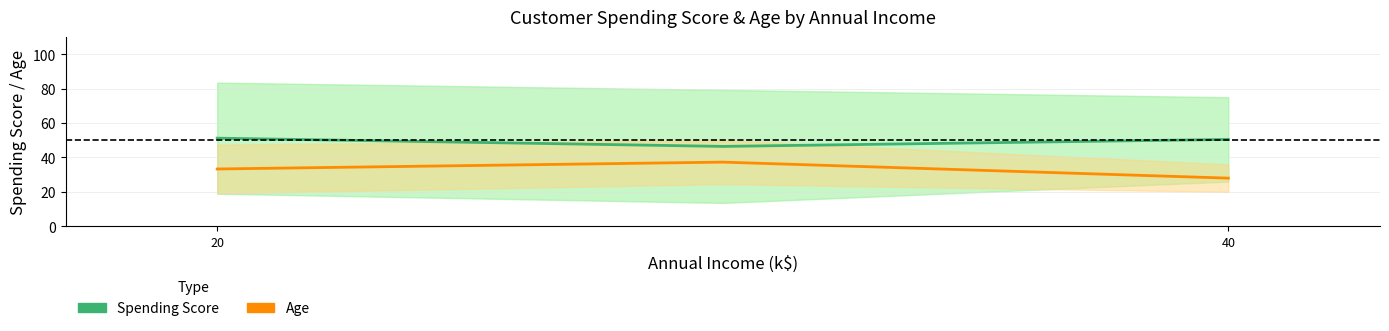

What is the average value of the Spending Score series?

49.4